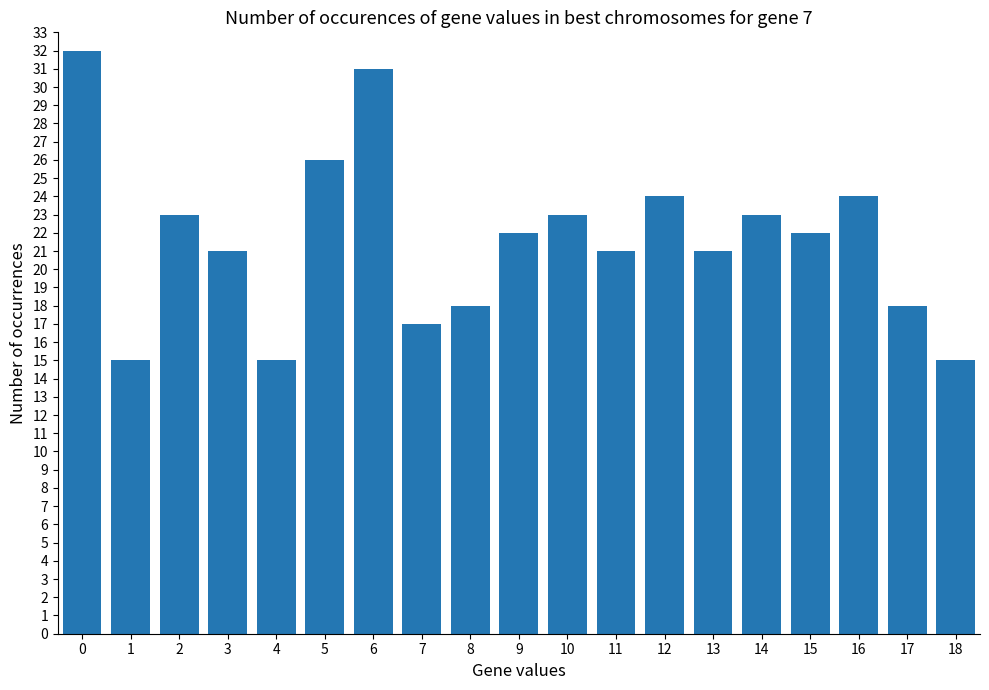

What is the value of the 1st bar from the left?

32